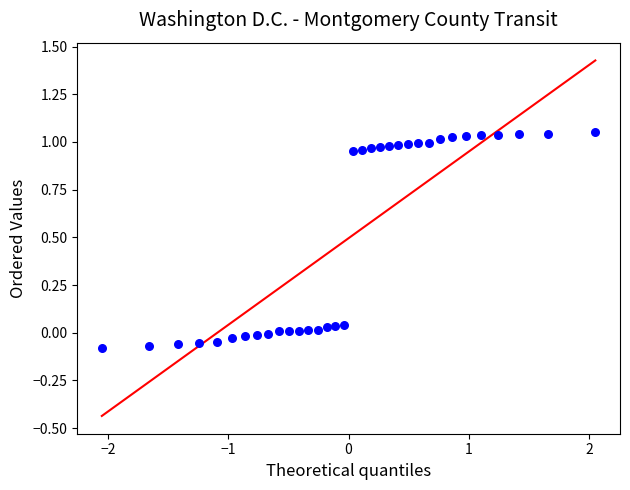

What is the range of X values (max minus min)?

4.1